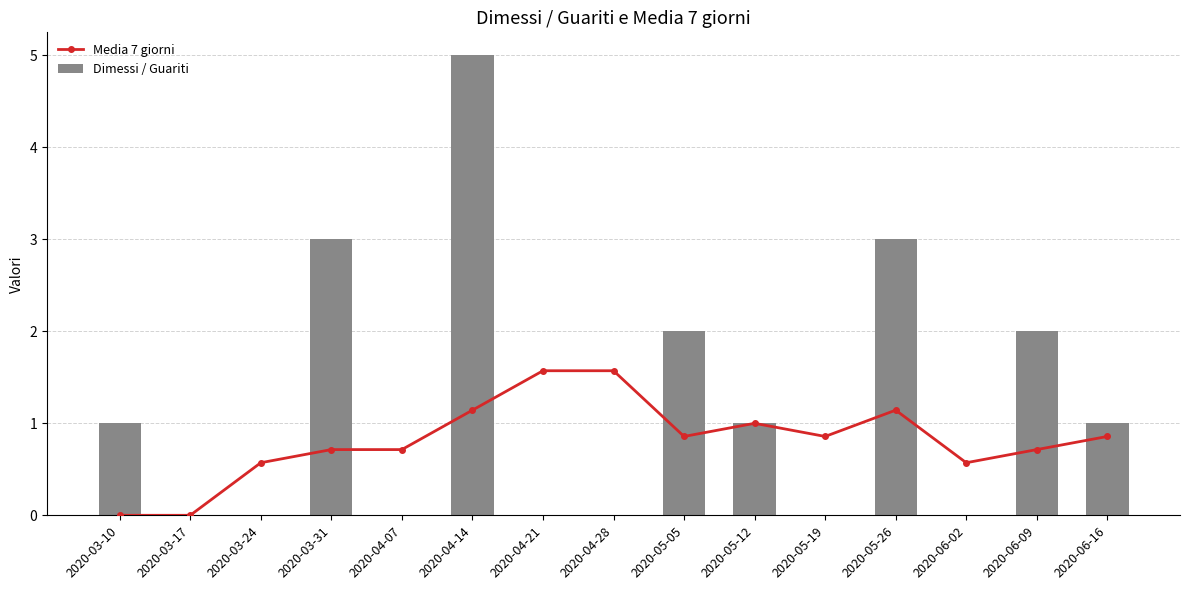

Which series has the widest spread of values?

Dimessi / Guariti